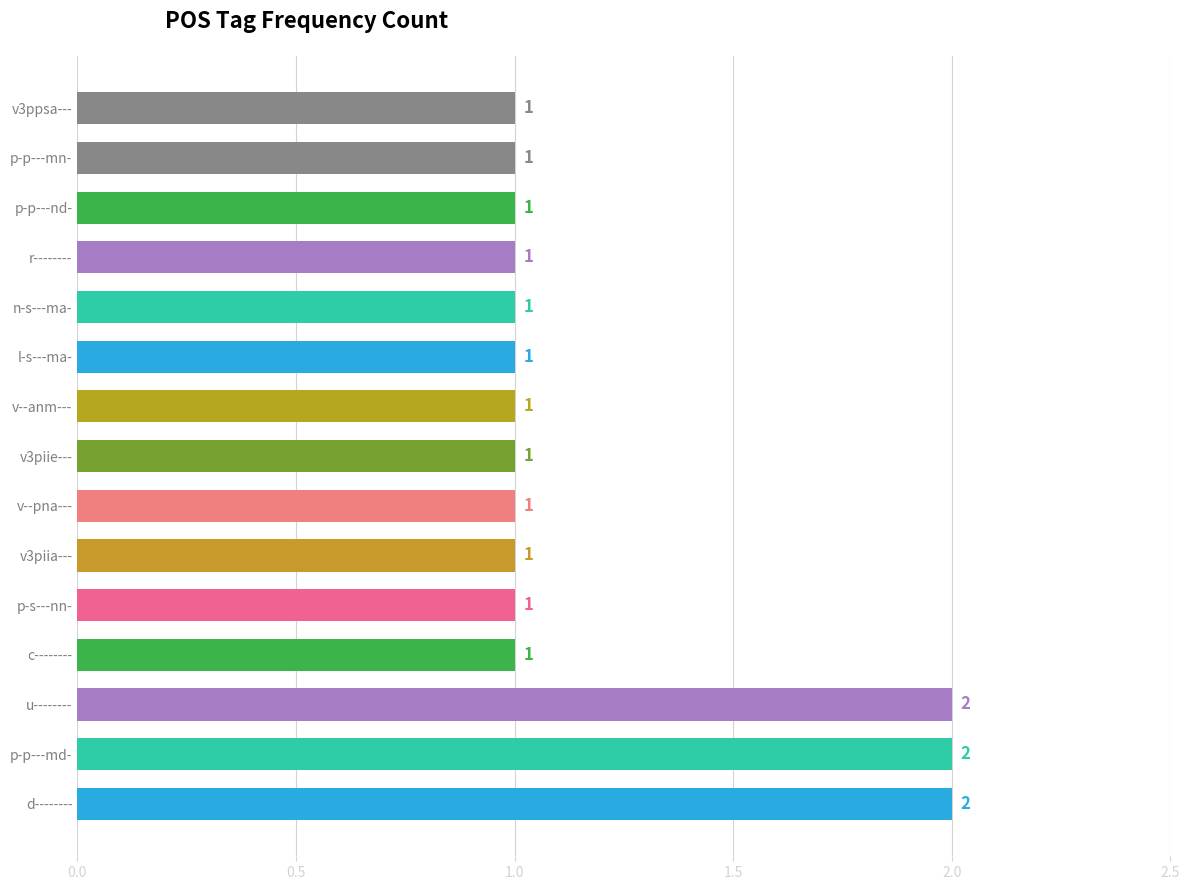

What is the ratio of the value at v--anm--- to the value at n-s---ma-?

1.0